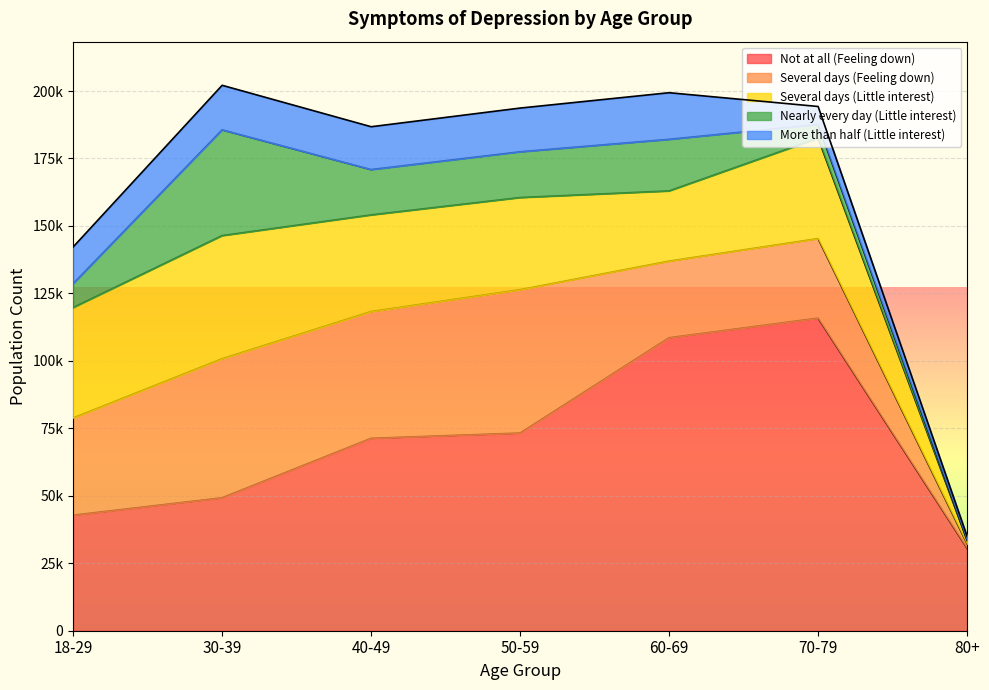

Does the chart display data point markers on the line(s)?

No